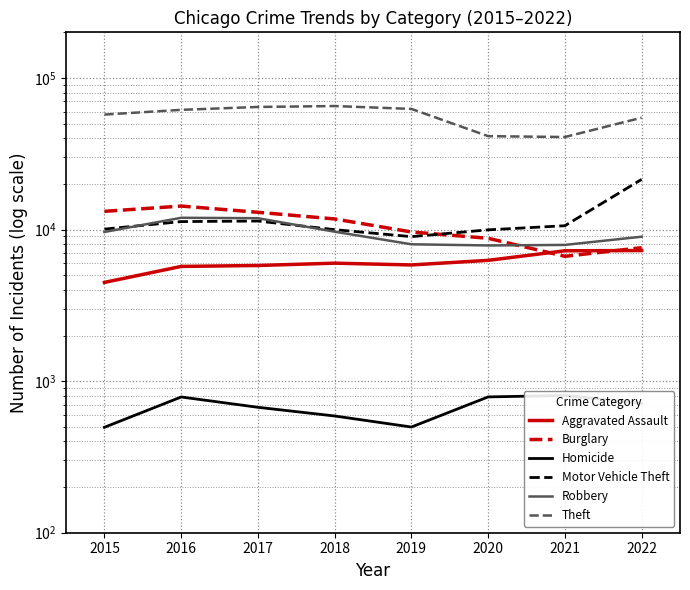

How many data points does each series have?

8